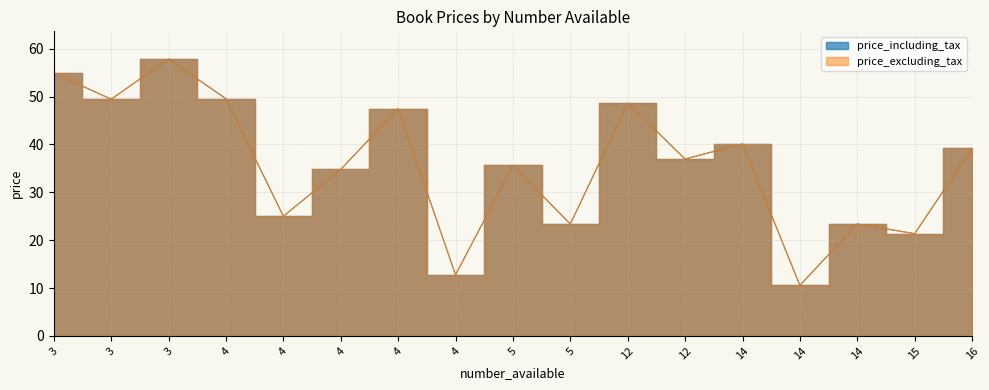

At which label does price_including_tax first exceed 36?

3